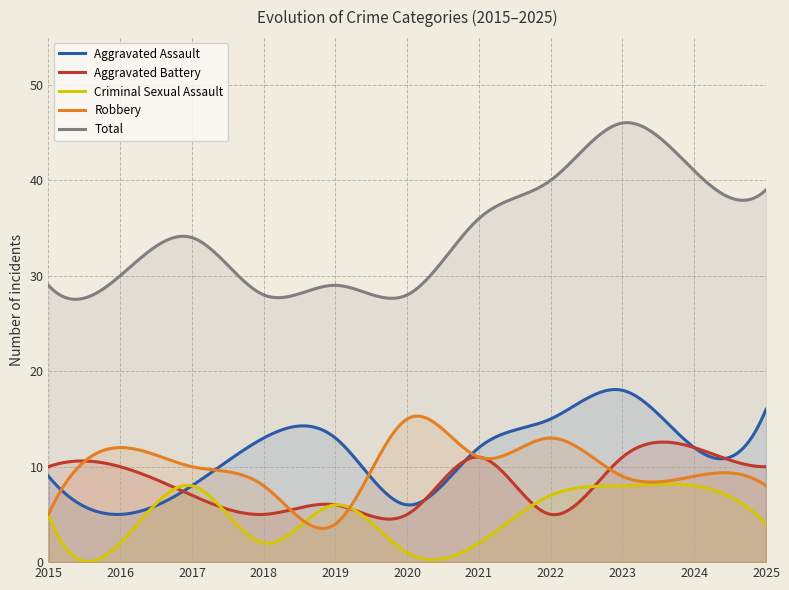

What is the value of the Robbery point at the 5th from the left?

4